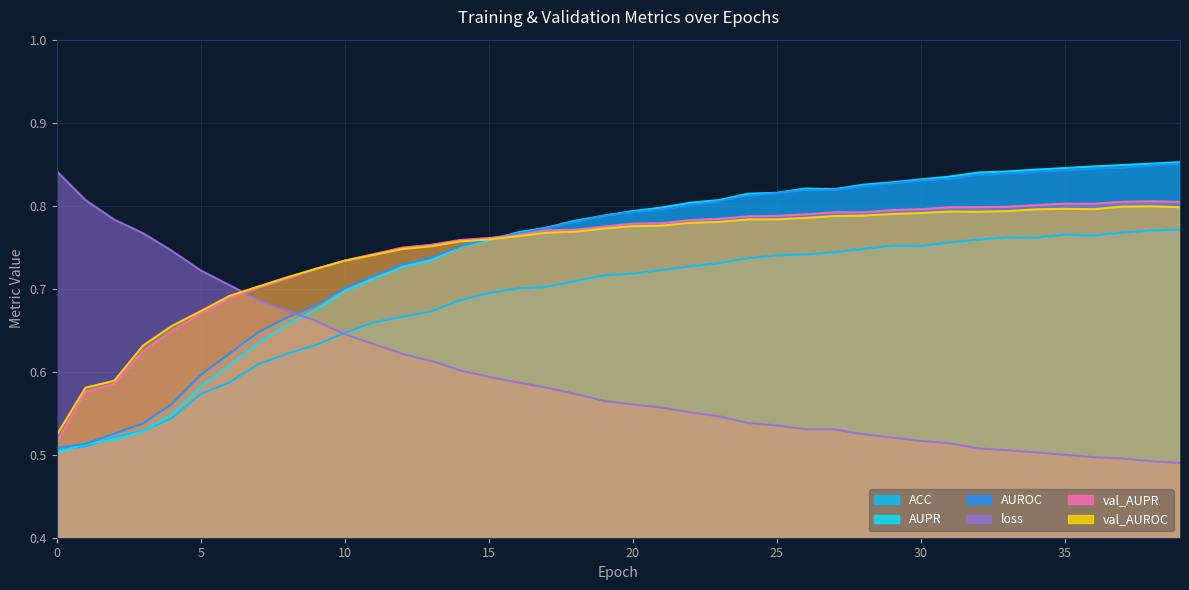

True or false: AUPR and ACC cross at least once.

True